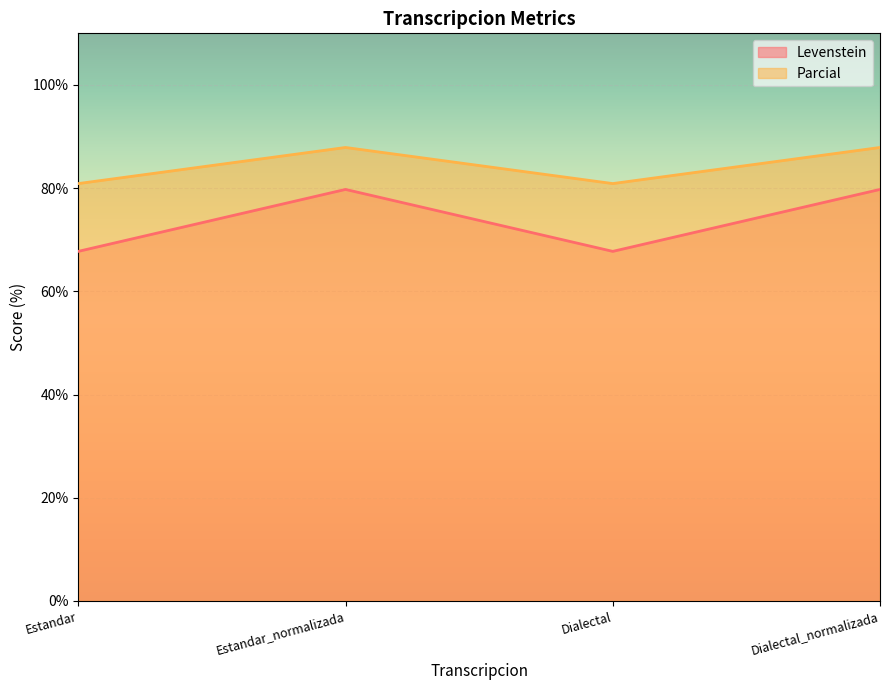

Reading left to right, transcribe all the data shown in this chart.

Levenstein: Estandar=67.7	Estandar_normalizada=79.7	Dialectal=67.7	Dialectal_normalizada=79.7
Parcial: Estandar=80.9	Estandar_normalizada=87.9	Dialectal=80.9	Dialectal_normalizada=87.9